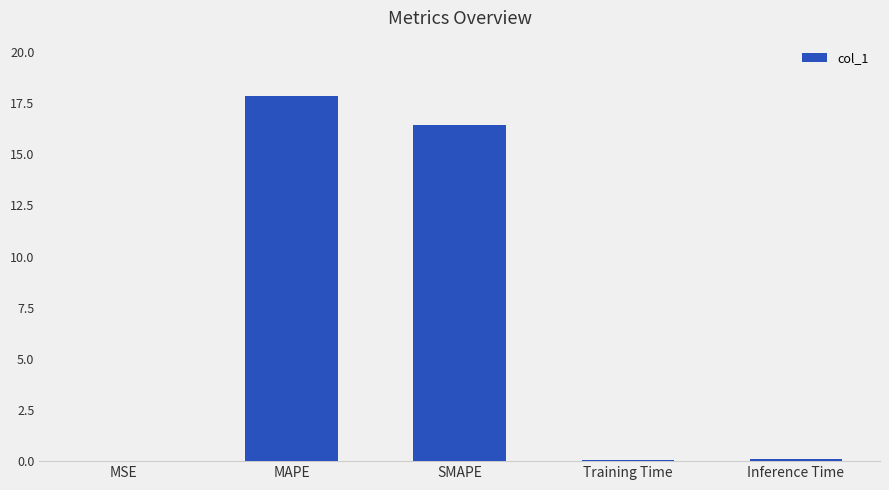

Does the chart contain stacked bars?

No